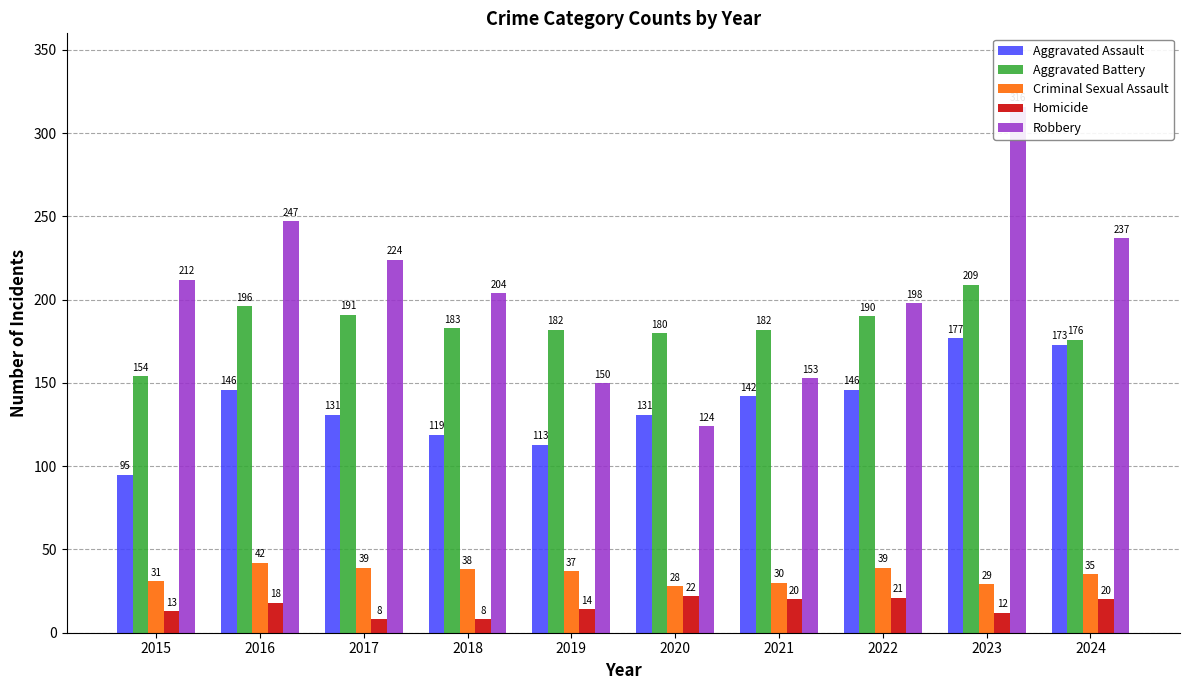

Between 2017 and 2015, which is larger?

2017